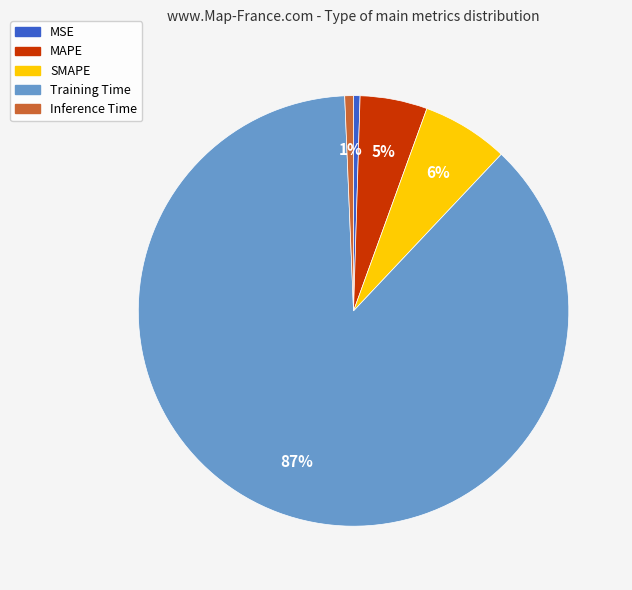

Which has a higher value, MAPE or Inference Time?

MAPE